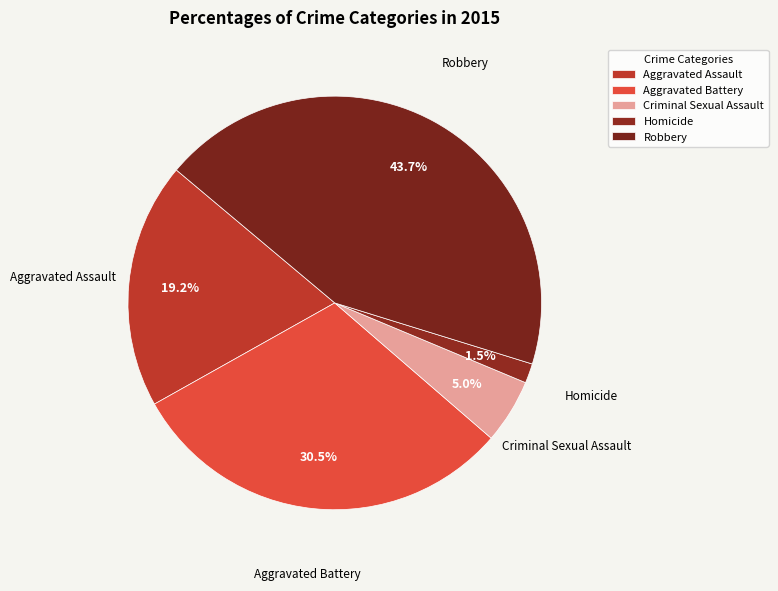

How many slices are in this pie chart?

5